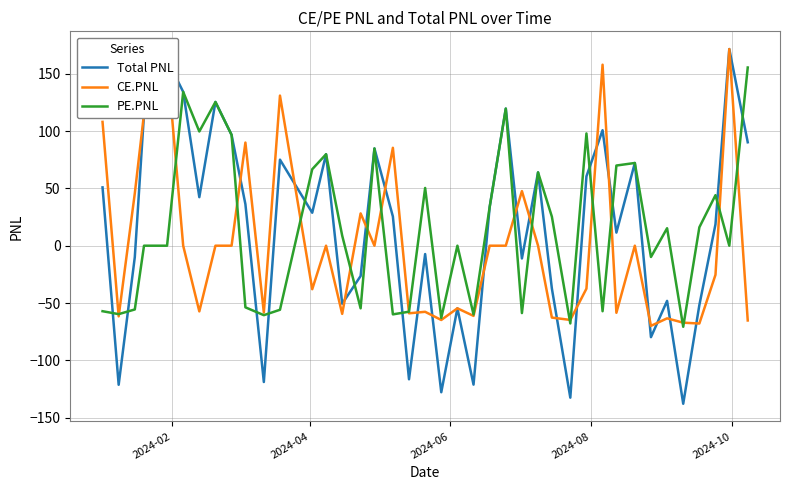

Which series has the widest spread of values?

Total PNL